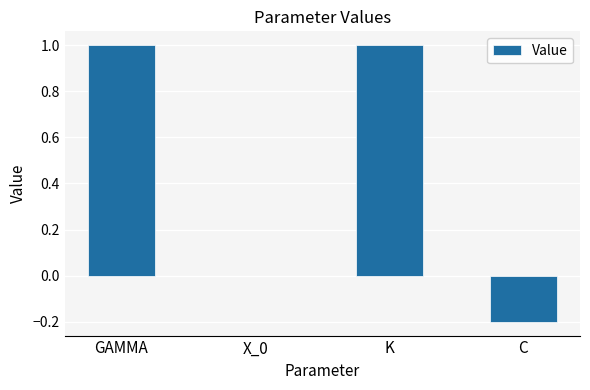

What is the difference between the values at GAMMA and C?

1.2